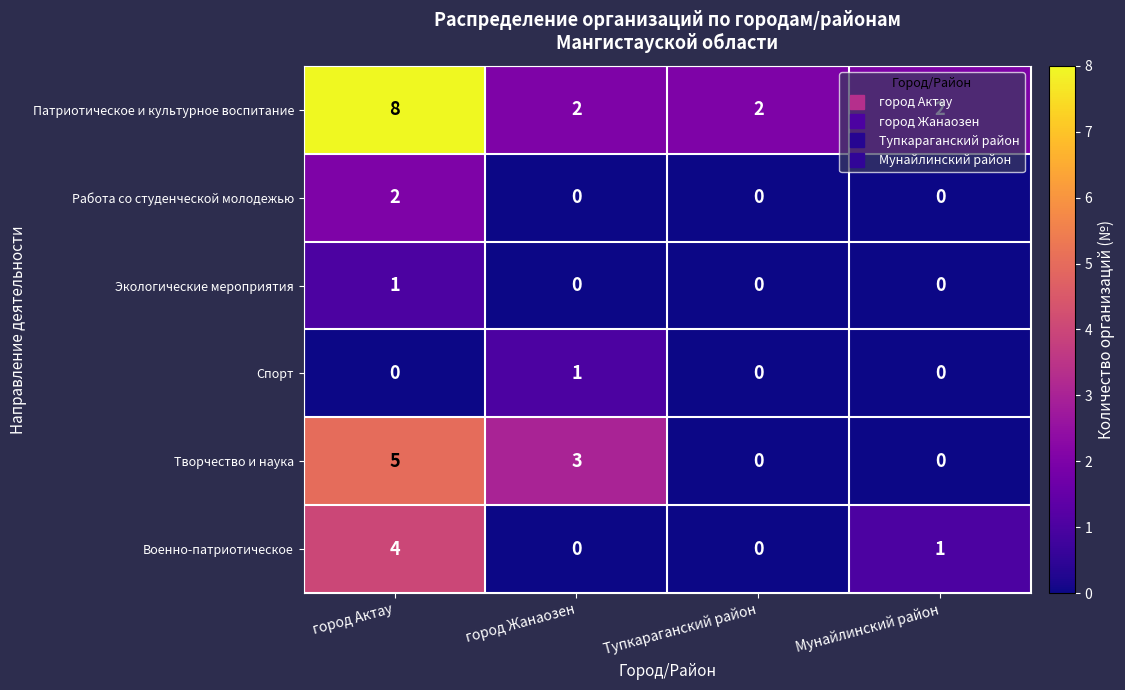

Which label corresponds to the largest value in the chart?

город Актау